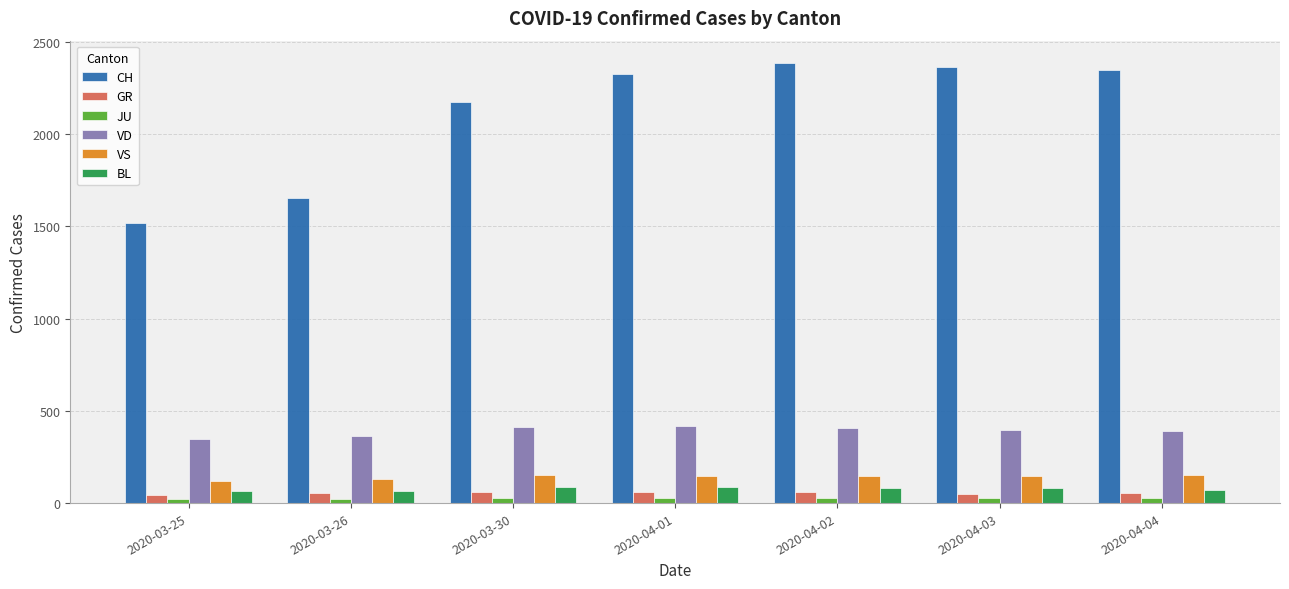

What is the maximum value for GR?

60